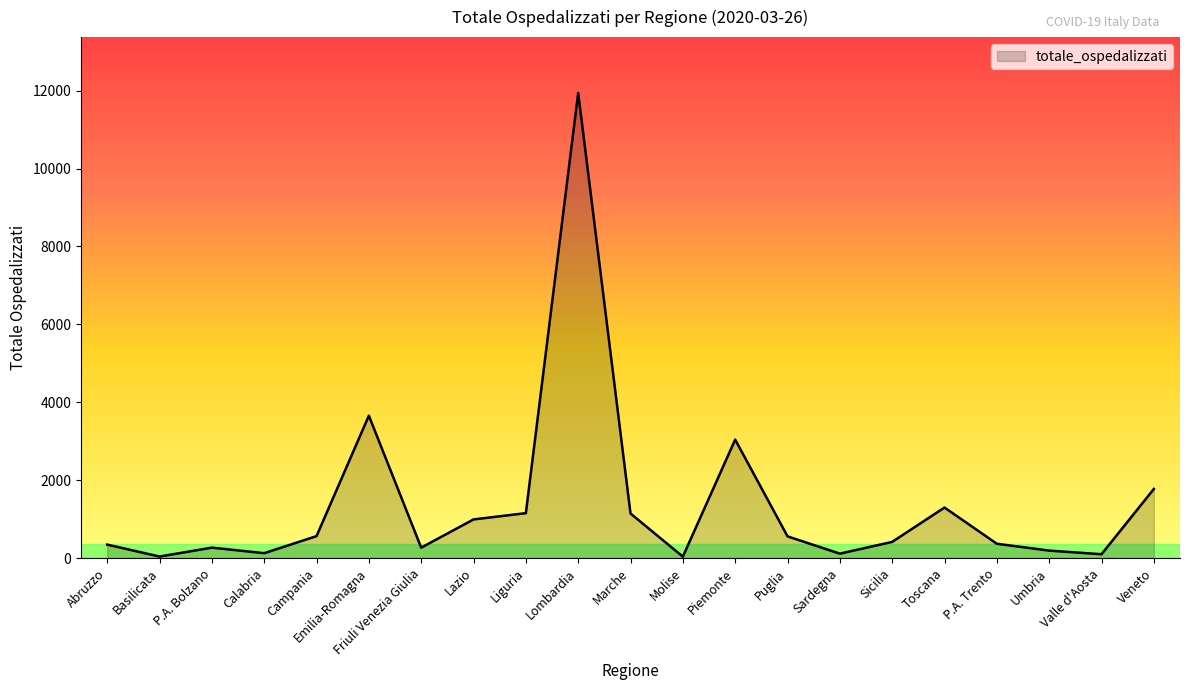

What is the smallest value displayed?

35